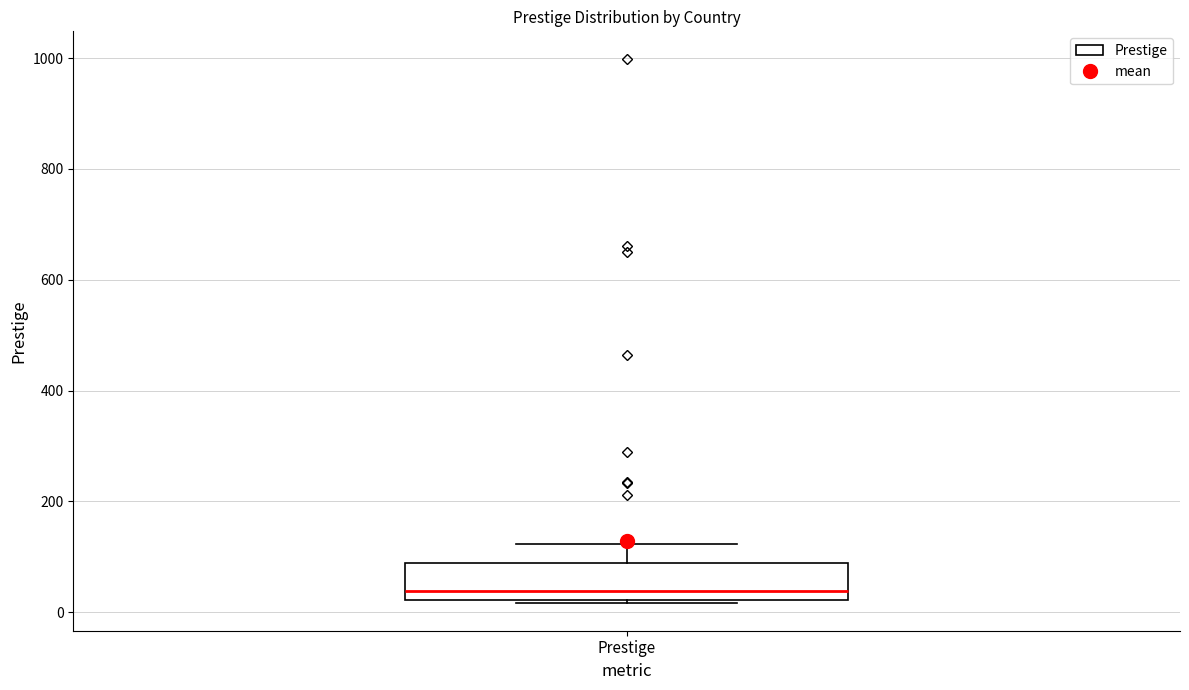

Transcribe this box plot: give where the median line is, the range the box spans, and where the two whiskers end, as read against the y-axis. The values are not printed on the chart, so give them approximately, as read against the axis.

median 40, box 20 to 80, whiskers 20 to 120